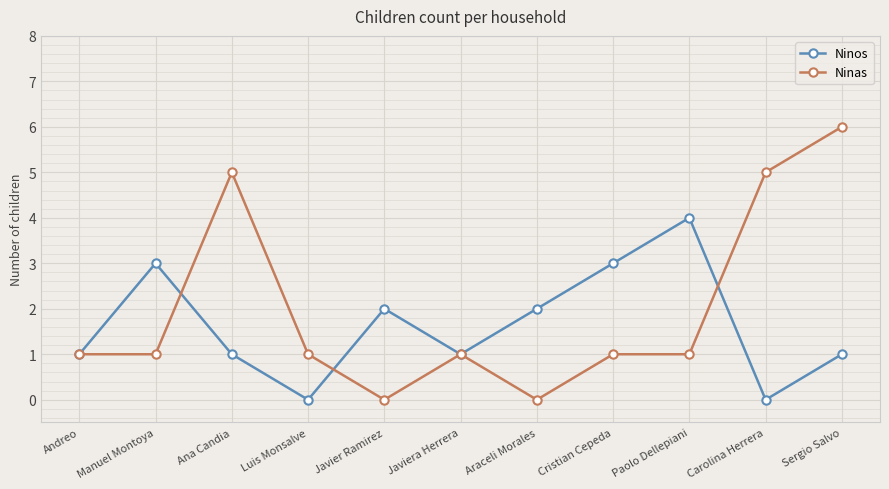

Which series ends up on top after the final intersection of Ninos and Ninas?

Ninas